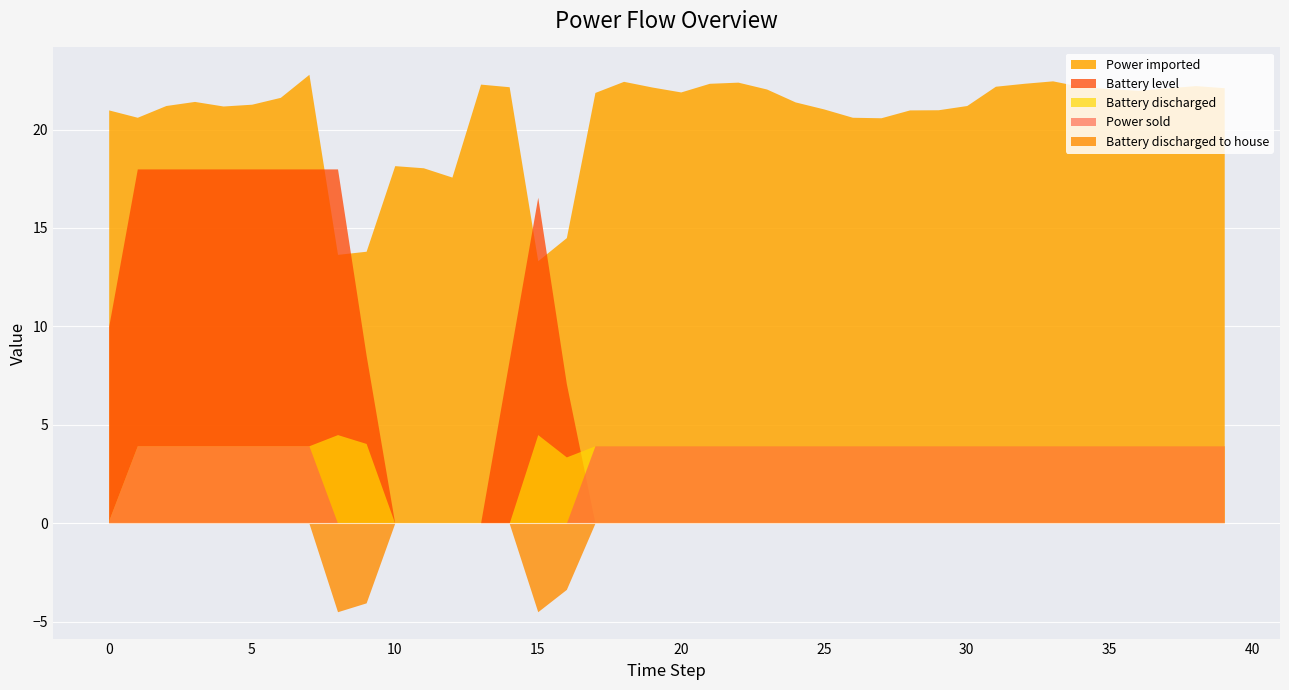

Which label corresponds to the largest value in the chart?

7